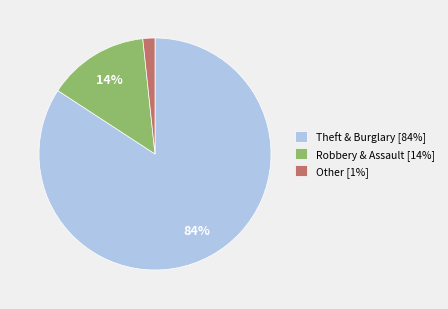

Which category has the biggest portion of the pie?

Theft & Burglary [84%]